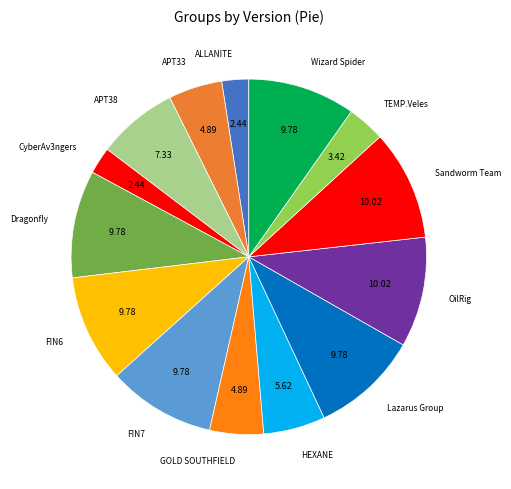

Is there any slice that represents more than half of the pie?

No